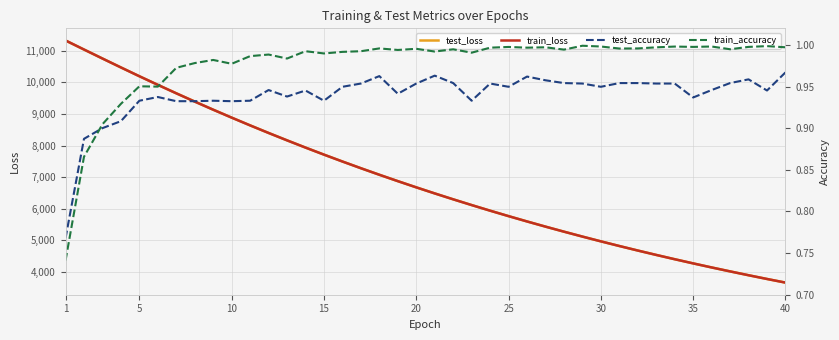

Where is train_accuracy nearest to the value 0?

1